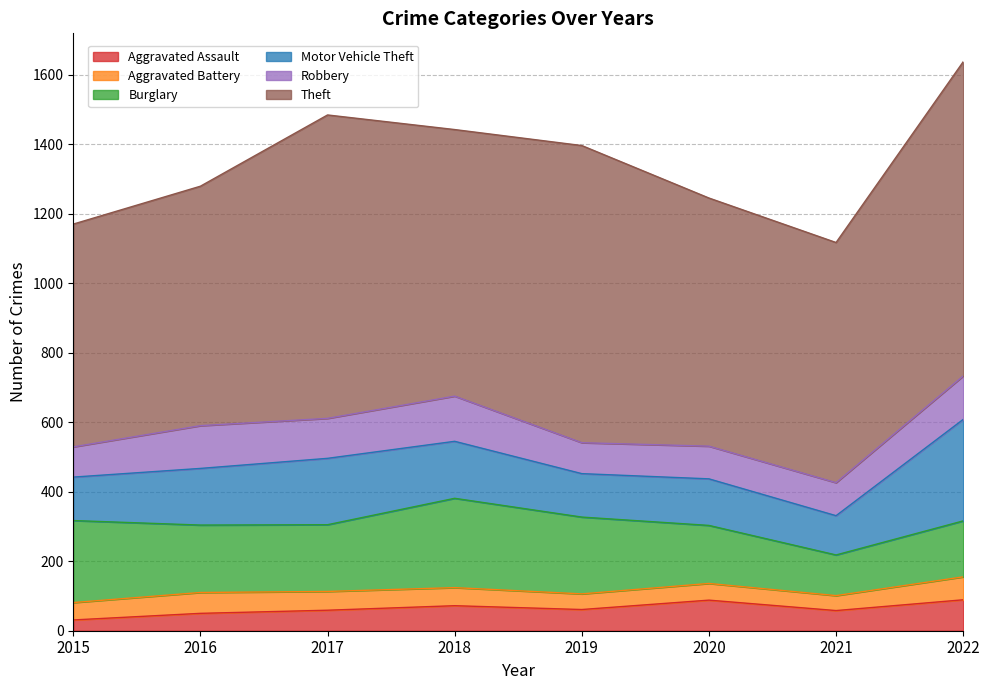

What is the lowest value of the Motor Vehicle Theft series?

113